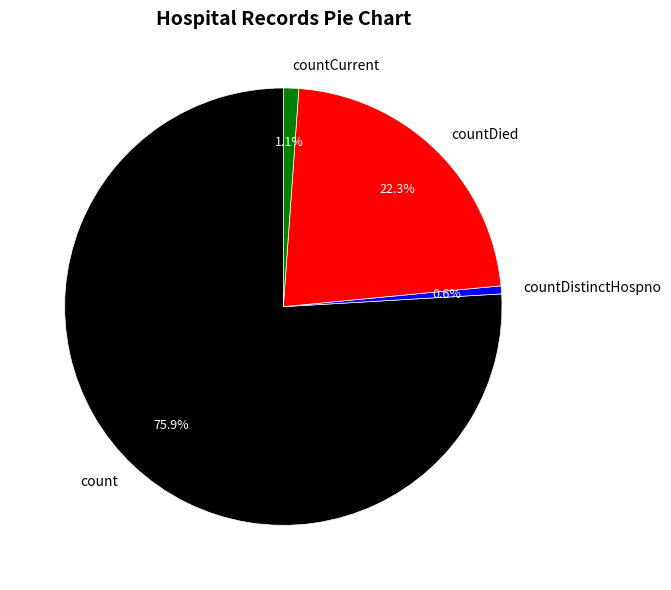

Does any single category account for the majority?

Yes